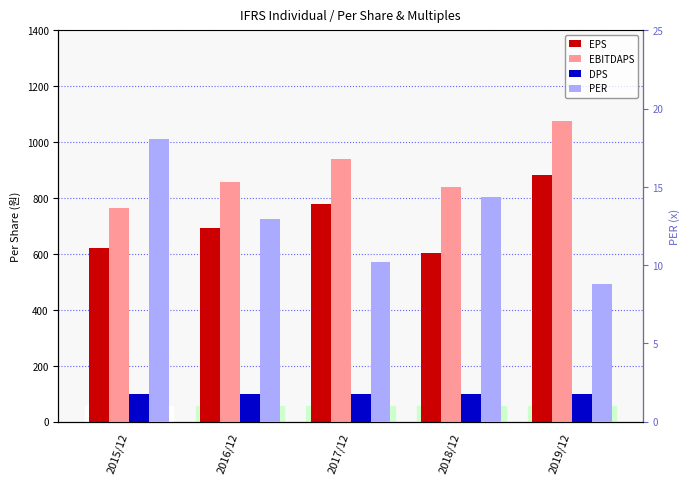

What is the average value of the PER series?

12.9